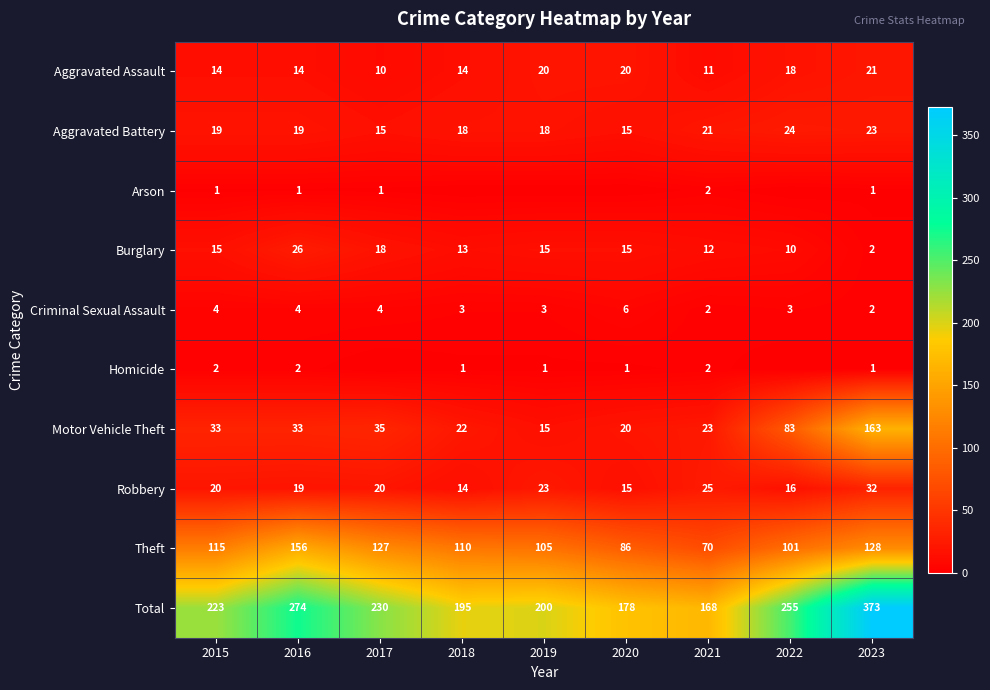

What is the sum of the Burglary values at 2017 and 2015?

33